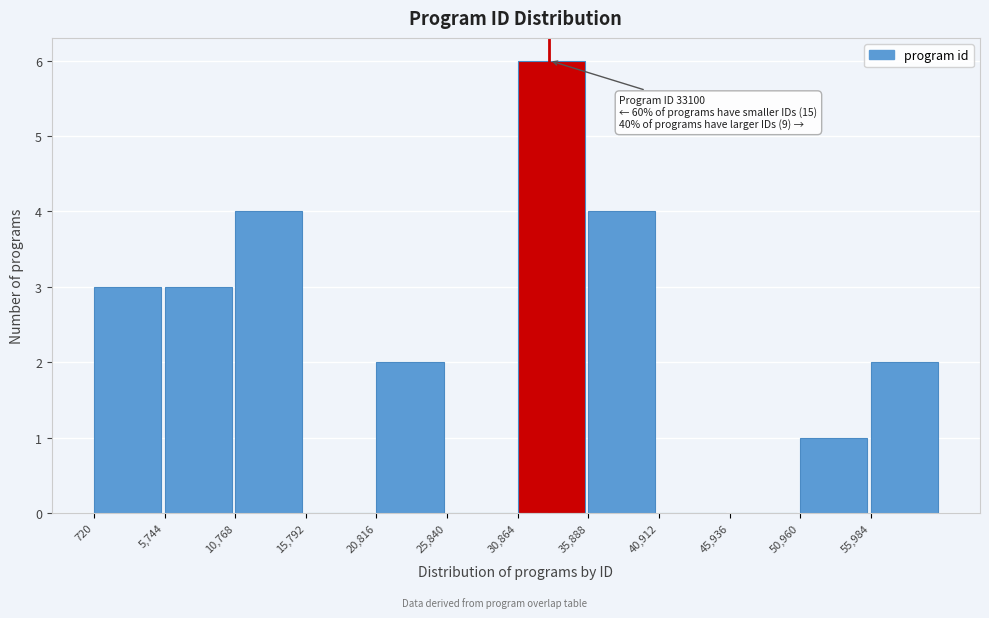

Over which range of the x-axis is the bar tallest?

31000 to 36000